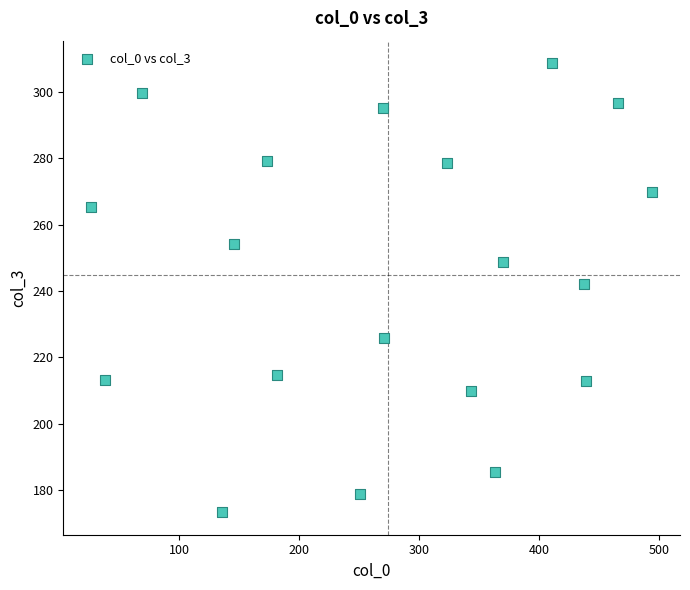

What is the range of Y values (max minus min)?

135.5